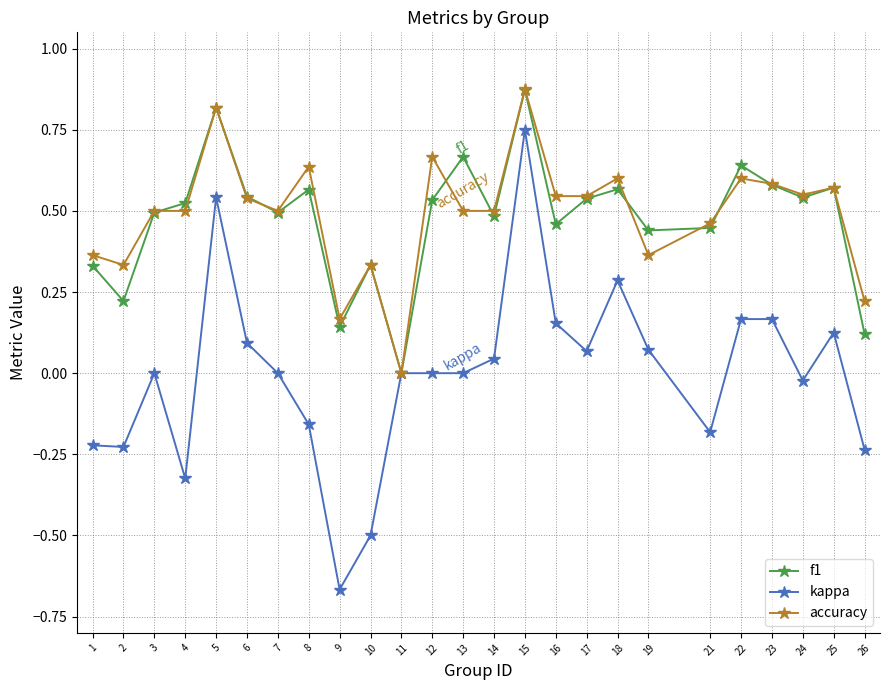

Which series has the largest range (max minus min)?

kappa